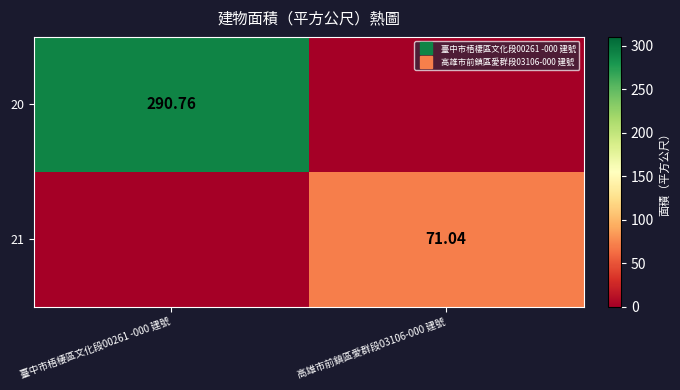

True or false: 21 has a value of 0.0 at 臺中市梧棲區文化段00261 -000 建號.

True